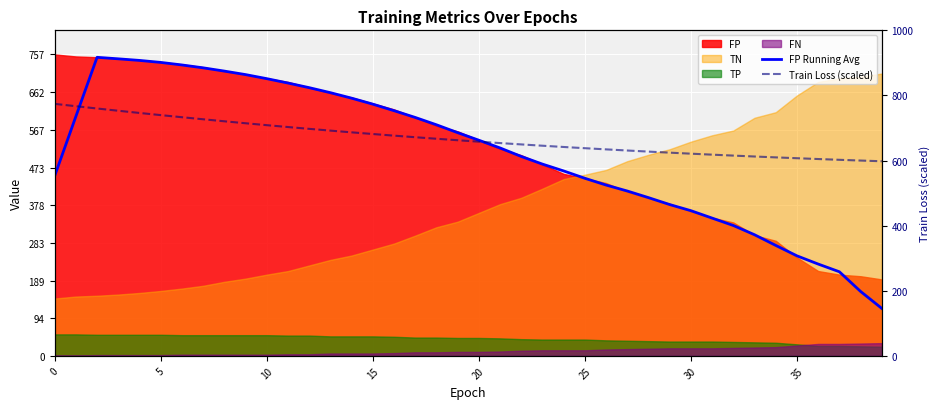

Which series changed the most between 25 and 36?

FP Running Avg